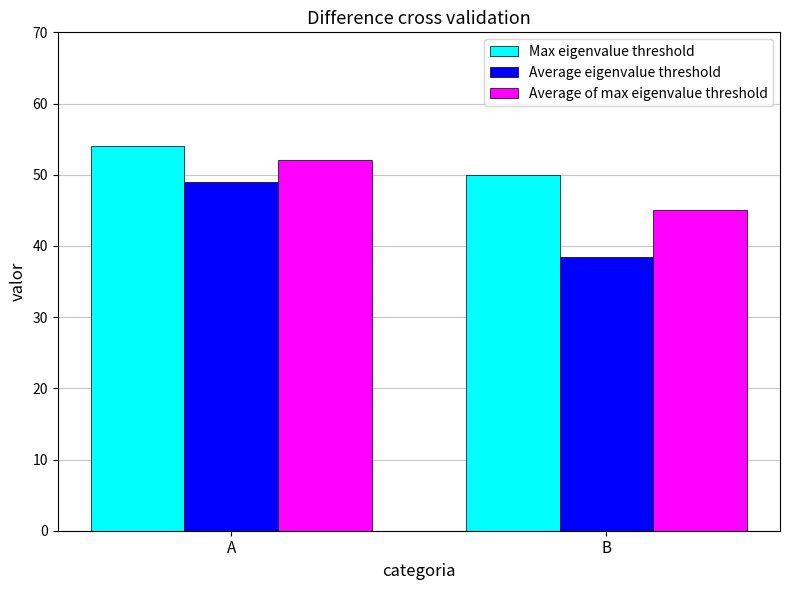

Are the bars horizontal?

No